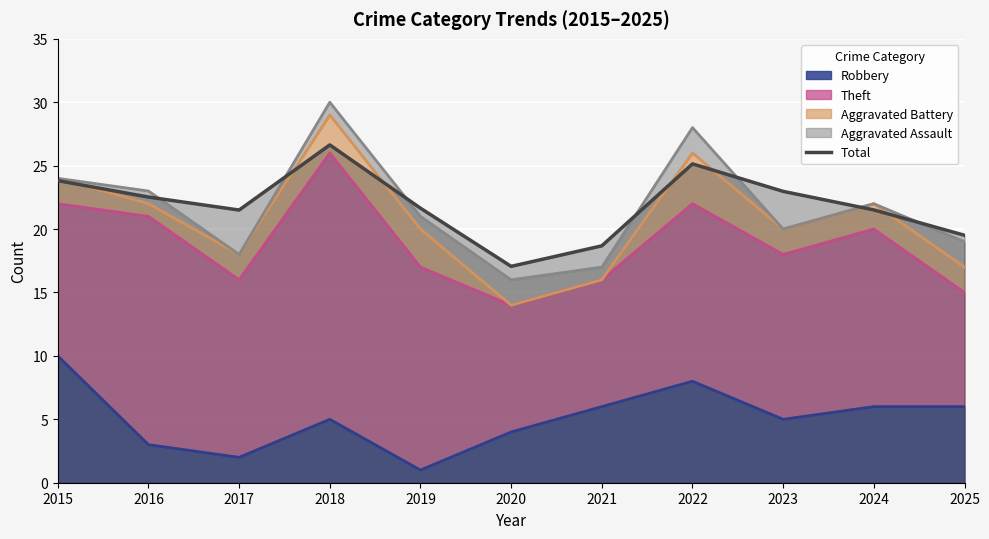

Approximately how many times larger is the value at 2015 compared to 2025?

1.2